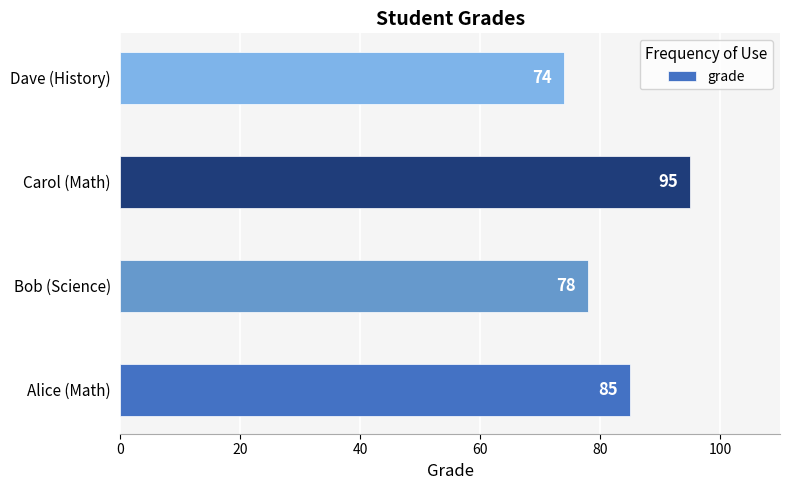

What is the difference between the second highest and minimum values?

11